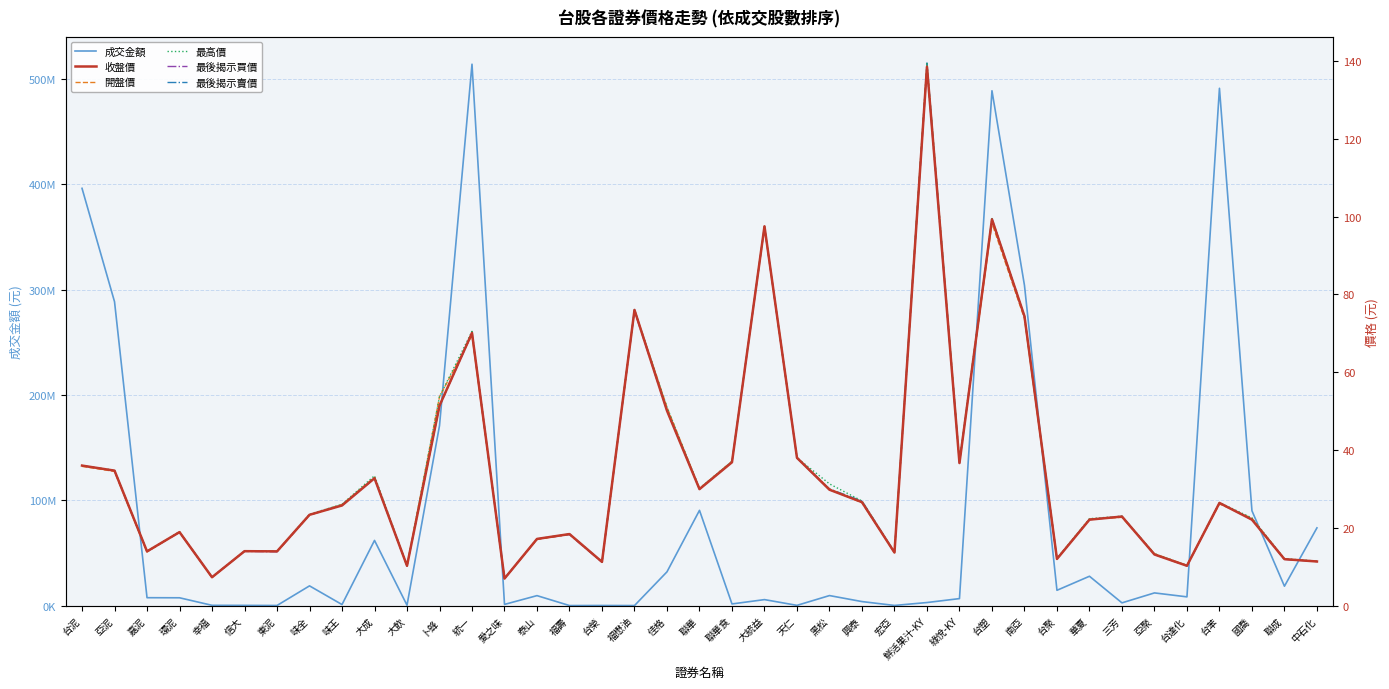

List the labels in order of 最後揭示買價 value, largest first.

鮮活果汁-KY, 台塑, 大統益, 福懋油, 南亞, 統一, 卜蜂, 佳格, 天仁, 聯華食, 綠悅-KY, 台泥, 亞泥, 大成, 聯華, 黑松, 興泰, 台苯, 味王, 味全, 三芳, 華夏, 國喬, 環泥, 福壽, 泰山, 信大, 嘉泥, 東泥, 宏亞, 亞聚, 台聚, 聯成, 中石化, 台榮, 大飲, 台達化, 幸福, 愛之味